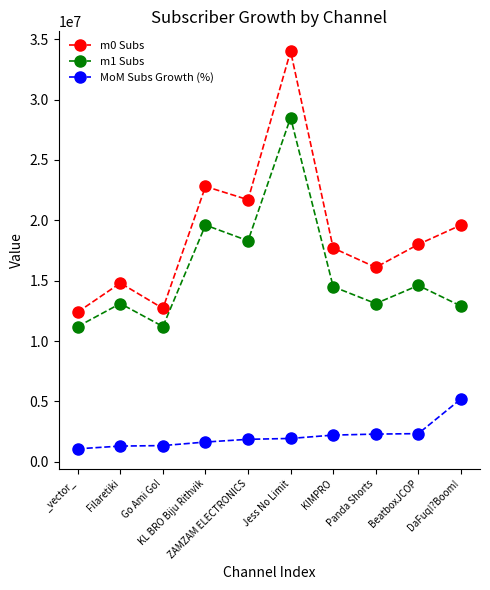

How many categories are shown in the chart?

10